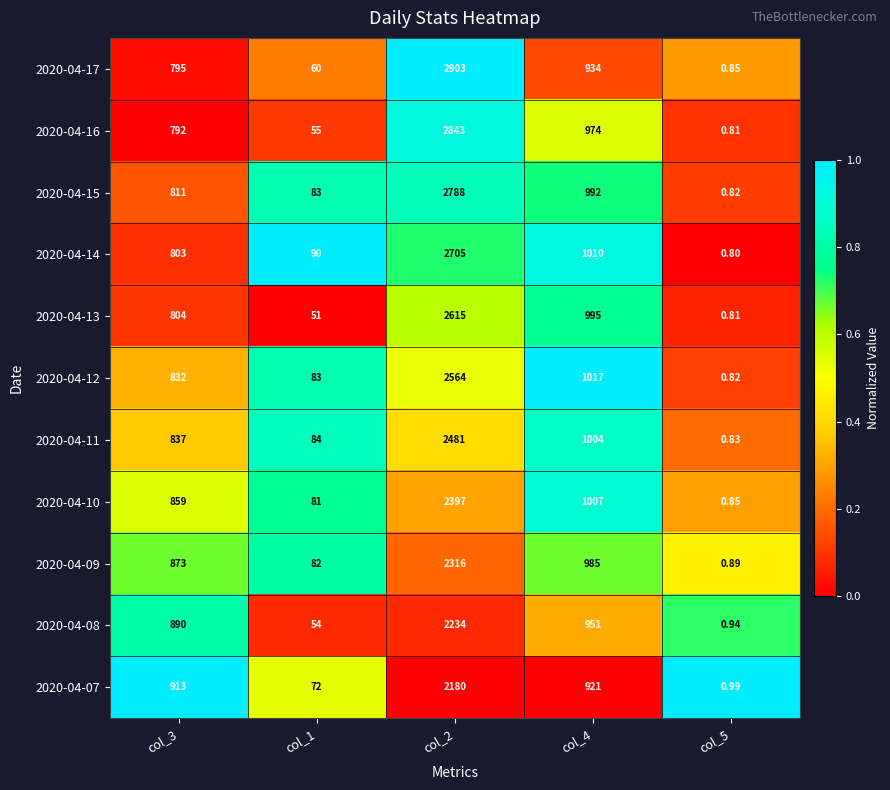

Is the value of 2020-04-17 at col_1 greater than the value of 2020-04-11 at col_5?

Yes